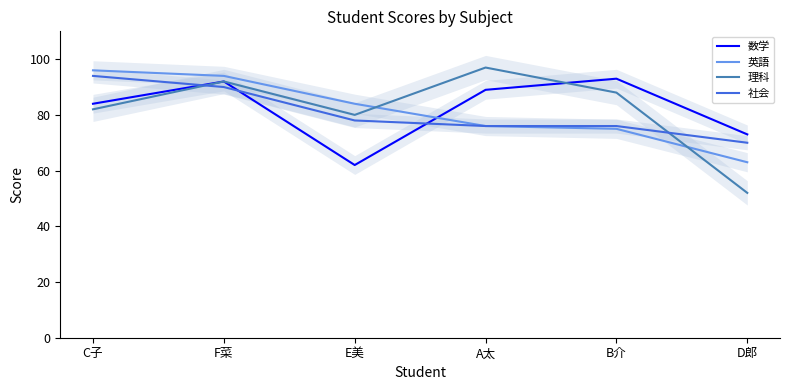

Which category has the highest value across all series?

A太